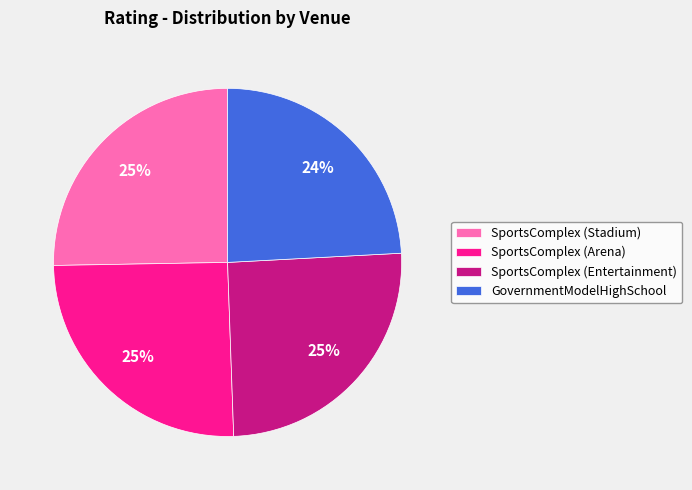

Count the number of slices in the pie.

4